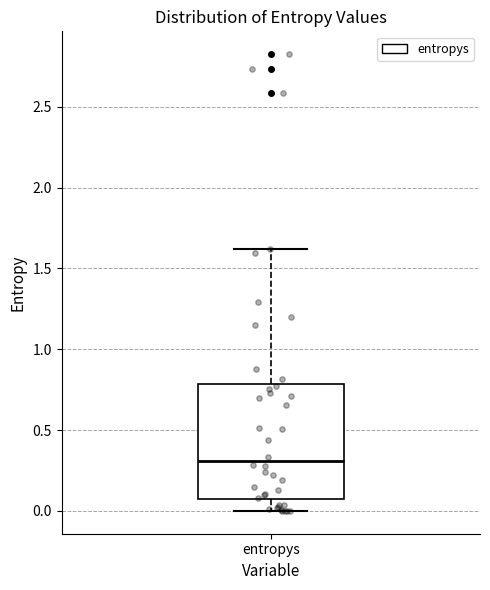

Transcribe this box plot: give where the median line is, the range the box spans, and where the two whiskers end, as read against the y-axis. The values are not printed on the chart, so give them approximately, as read against the axis.

median 0.30, box 0.05 to 0.80, whiskers 0.00 to 1.60